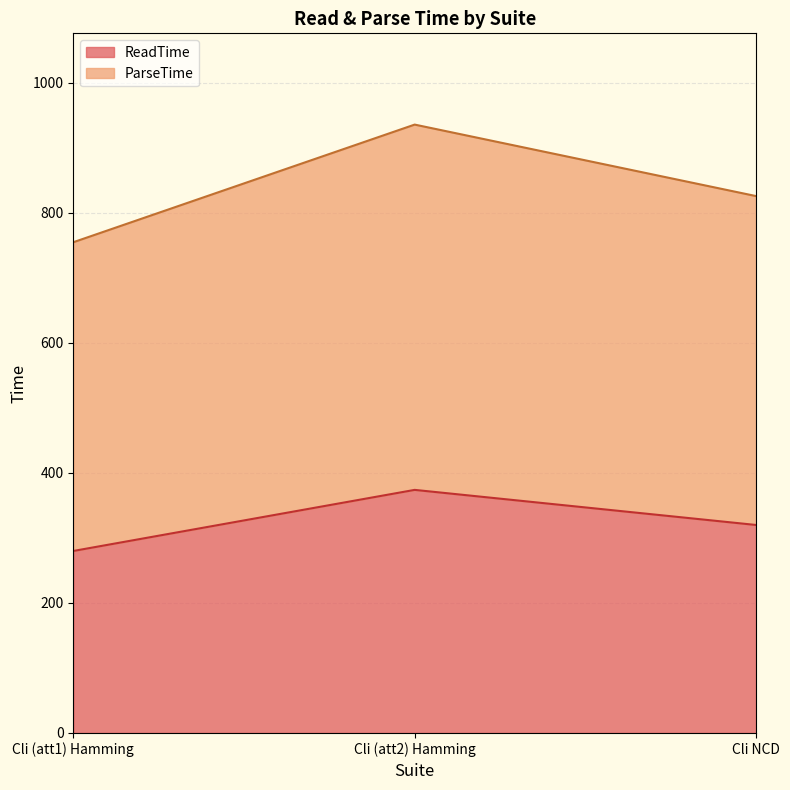

The ReadTime series shows 320 at Cli NCD. True or false?

True